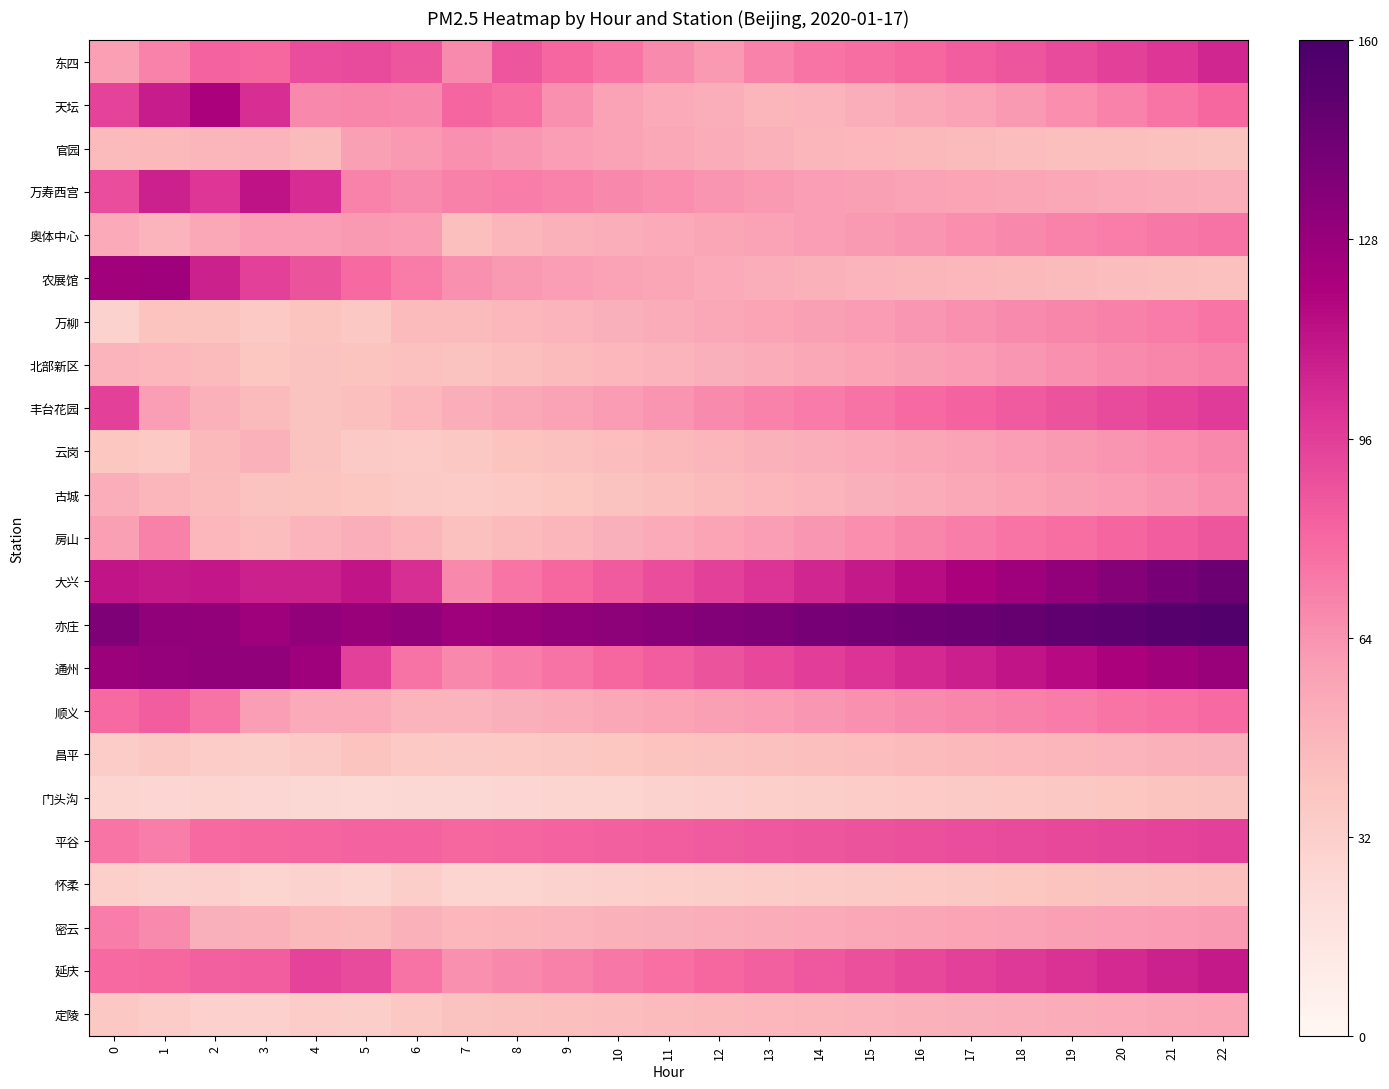

Reading right to left, list all the values displayed in this chart.

东四: 22=0.7	21=0.6	20=0.6	19=0.6	18=0.5	17=0.5	16=0.5	15=0.5	14=0.5	13=0.4	12=0.4	11=0.4	10=0.5	9=0.5	8=0.5	7=0.4	6=0.5	5=0.6	4=0.6	3=0.5	2=0.5	1=0.4	0=0.4
天坛: 22=0.5	21=0.5	20=0.4	19=0.4	18=0.4	17=0.4	16=0.3	15=0.3	14=0.3	13=0.3	12=0.3	11=0.3	10=0.4	9=0.4	8=0.5	7=0.5	6=0.4	5=0.4	4=0.4	3=0.6	2=0.8	1=0.7	0=0.6
官园: 22=0.3	21=0.3	20=0.3	19=0.3	18=0.3	17=0.3	16=0.3	15=0.3	14=0.3	13=0.3	12=0.3	11=0.3	10=0.4	9=0.4	8=0.4	7=0.4	6=0.4	5=0.4	4=0.3	3=0.3	2=0.3	1=0.3	0=0.3
万寿西宫: 22=0.3	21=0.3	20=0.3	19=0.3	18=0.3	17=0.4	16=0.4	15=0.4	14=0.4	13=0.4	12=0.4	11=0.4	10=0.4	9=0.4	8=0.5	7=0.4	6=0.4	5=0.4	4=0.6	3=0.7	2=0.6	1=0.7	0=0.6
奥体中心: 22=0.5	21=0.5	20=0.5	19=0.4	18=0.4	17=0.4	16=0.4	15=0.4	14=0.4	13=0.4	12=0.3	11=0.3	10=0.3	9=0.3	8=0.3	7=0.3	6=0.4	5=0.4	4=0.4	3=0.4	2=0.3	1=0.3	0=0.3
农展馆: 22=0.3	21=0.3	20=0.3	19=0.3	18=0.3	17=0.3	16=0.3	15=0.3	14=0.3	13=0.3	12=0.3	11=0.3	10=0.4	9=0.4	8=0.4	7=0.4	6=0.5	5=0.5	4=0.6	3=0.6	2=0.7	1=0.8	0=0.8
万柳: 22=0.5	21=0.5	20=0.4	19=0.4	18=0.4	17=0.4	16=0.4	15=0.4	14=0.4	13=0.4	12=0.3	11=0.3	10=0.3	9=0.3	8=0.3	7=0.3	6=0.3	5=0.2	4=0.2	3=0.2	2=0.2	1=0.2	0=0.2
北部新区: 22=0.4	21=0.4	20=0.4	19=0.4	18=0.4	17=0.4	16=0.4	15=0.4	14=0.3	13=0.3	12=0.3	11=0.3	10=0.3	9=0.3	8=0.3	7=0.3	6=0.3	5=0.2	4=0.3	3=0.2	2=0.3	1=0.3	0=0.3
丰台花园: 22=0.6	21=0.6	20=0.6	19=0.6	18=0.5	17=0.5	16=0.5	15=0.5	14=0.5	13=0.4	12=0.4	11=0.4	10=0.4	9=0.4	8=0.3	7=0.3	6=0.3	5=0.3	4=0.3	3=0.3	2=0.3	1=0.4	0=0.6
云岗: 22=0.4	21=0.4	20=0.4	19=0.4	18=0.4	17=0.4	16=0.3	15=0.3	14=0.3	13=0.3	12=0.3	11=0.3	10=0.3	9=0.3	8=0.2	7=0.2	6=0.2	5=0.2	4=0.3	3=0.3	2=0.3	1=0.2	0=0.2
古城: 22=0.4	21=0.4	20=0.4	19=0.4	18=0.4	17=0.3	16=0.3	15=0.3	14=0.3	13=0.3	12=0.3	11=0.3	10=0.3	9=0.2	8=0.2	7=0.2	6=0.2	5=0.2	4=0.2	3=0.3	2=0.3	1=0.3	0=0.3
房山: 22=0.5	21=0.5	20=0.5	19=0.5	18=0.5	17=0.5	16=0.4	15=0.4	14=0.4	13=0.4	12=0.4	11=0.3	10=0.3	9=0.3	8=0.3	7=0.3	6=0.3	5=0.3	4=0.3	3=0.3	2=0.3	1=0.4	0=0.4
大兴: 22=0.9	21=0.9	20=0.8	19=0.8	18=0.8	17=0.8	16=0.7	15=0.7	14=0.7	13=0.6	12=0.6	11=0.6	10=0.5	9=0.5	8=0.5	7=0.4	6=0.6	5=0.7	4=0.7	3=0.7	2=0.7	1=0.7	0=0.7
亦庄: 22=1.0	21=1.0	20=0.9	19=0.9	18=0.9	17=0.9	16=0.9	15=0.9	14=0.9	13=0.9	12=0.8	11=0.8	10=0.8	9=0.8	8=0.8	7=0.8	6=0.8	5=0.8	4=0.8	3=0.8	2=0.8	1=0.8	0=0.9
通州: 22=0.8	21=0.8	20=0.8	19=0.7	18=0.7	17=0.7	16=0.7	15=0.6	14=0.6	13=0.6	12=0.6	11=0.5	10=0.5	9=0.5	8=0.5	7=0.4	6=0.5	5=0.6	4=0.8	3=0.8	2=0.8	1=0.8	0=0.8
顺义: 22=0.5	21=0.5	20=0.5	19=0.5	18=0.4	17=0.4	16=0.4	15=0.4	14=0.4	13=0.4	12=0.4	11=0.4	10=0.3	9=0.3	8=0.3	7=0.3	6=0.3	5=0.3	4=0.3	3=0.4	2=0.5	1=0.5	0=0.5
昌平: 22=0.3	21=0.3	20=0.3	19=0.3	18=0.3	17=0.3	16=0.3	15=0.3	14=0.3	13=0.3	12=0.3	11=0.2	10=0.2	9=0.2	8=0.2	7=0.2	6=0.2	5=0.2	4=0.2	3=0.2	2=0.2	1=0.2	0=0.2
门头沟: 22=0.3	21=0.2	20=0.2	19=0.2	18=0.2	17=0.2	16=0.2	15=0.2	14=0.2	13=0.2	12=0.2	11=0.2	10=0.2	9=0.2	8=0.2	7=0.2	6=0.2	5=0.2	4=0.2	3=0.2	2=0.2	1=0.2	0=0.2
平谷: 22=0.6	21=0.6	20=0.6	19=0.6	18=0.6	17=0.6	16=0.6	15=0.6	14=0.5	13=0.5	12=0.5	11=0.5	10=0.5	9=0.5	8=0.5	7=0.5	6=0.5	5=0.5	4=0.5	3=0.5	2=0.5	1=0.5	0=0.5
怀柔: 22=0.3	21=0.3	20=0.3	19=0.2	18=0.2	17=0.2	16=0.2	15=0.2	14=0.2	13=0.2	12=0.2	11=0.2	10=0.2	9=0.2	8=0.2	7=0.2	6=0.2	5=0.2	4=0.2	3=0.2	2=0.2	1=0.2	0=0.2
密云: 22=0.4	21=0.4	20=0.4	19=0.4	18=0.4	17=0.4	16=0.3	15=0.3	14=0.3	13=0.3	12=0.3	11=0.3	10=0.3	9=0.3	8=0.3	7=0.3	6=0.3	5=0.3	4=0.3	3=0.3	2=0.3	1=0.4	0=0.5
延庆: 22=0.7	21=0.7	20=0.7	19=0.6	18=0.6	17=0.6	16=0.6	15=0.6	14=0.5	13=0.5	12=0.5	11=0.5	10=0.5	9=0.4	8=0.4	7=0.4	6=0.5	5=0.6	4=0.6	3=0.5	2=0.5	1=0.5	0=0.5
定陵: 22=0.3	21=0.3	20=0.3	19=0.3	18=0.3	17=0.3	16=0.3	15=0.3	14=0.3	13=0.3	12=0.3	11=0.3	10=0.3	9=0.3	8=0.3	7=0.3	6=0.2	5=0.2	4=0.2	3=0.2	2=0.2	1=0.2	0=0.2